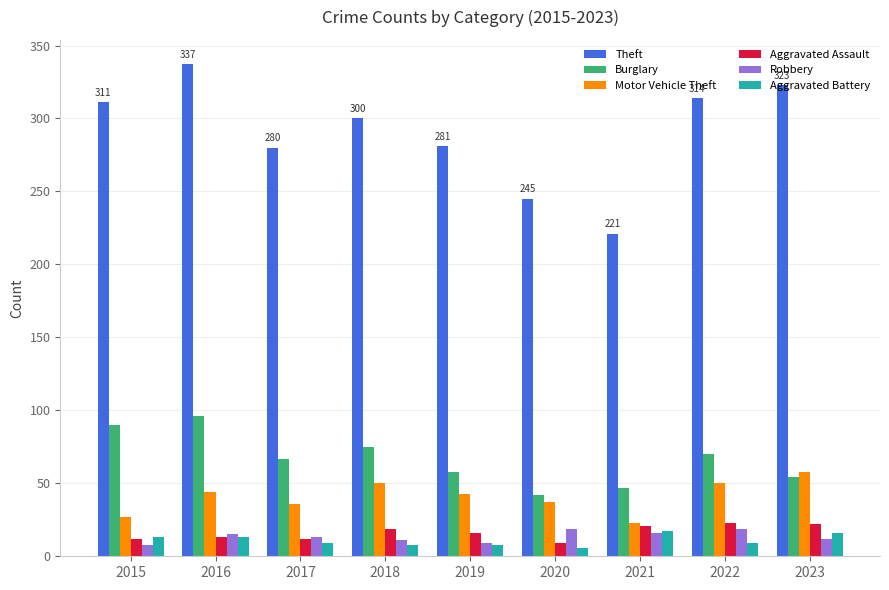

Which series has the largest total across all categories?

Theft